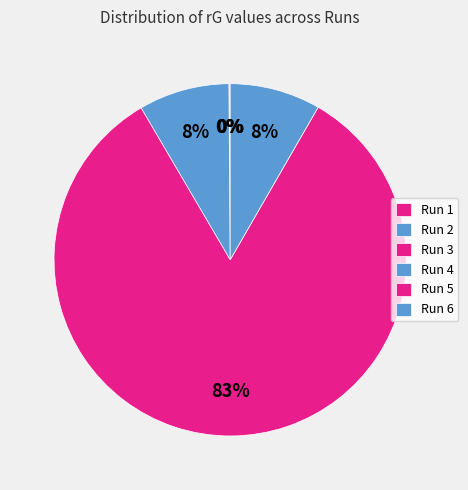

What is the total percentage of Run 5 and Run 3?

83.3%